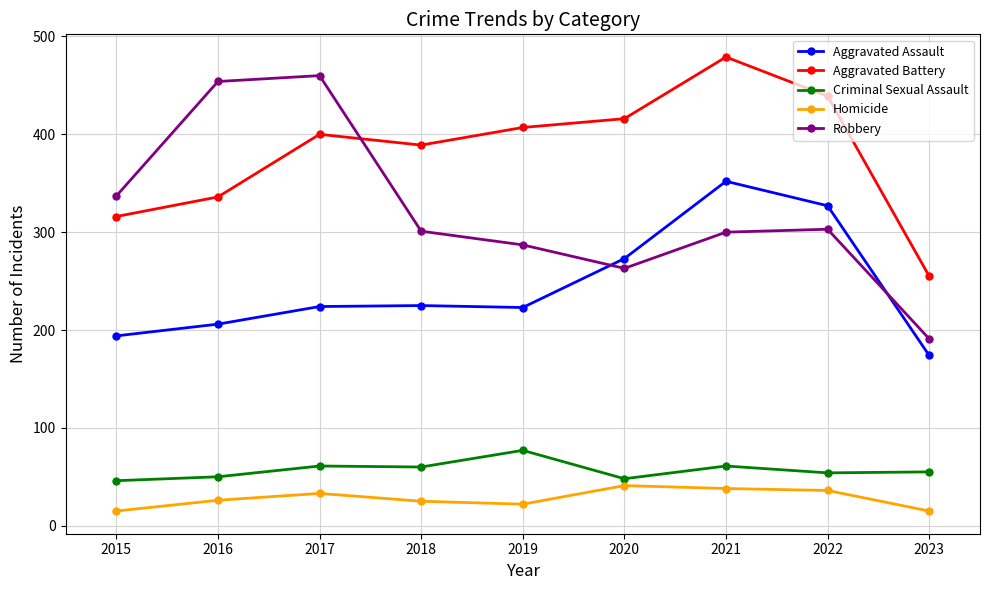

In Aggravated Battery, how many points are lower than both neighbors (excluding endpoints)?

1